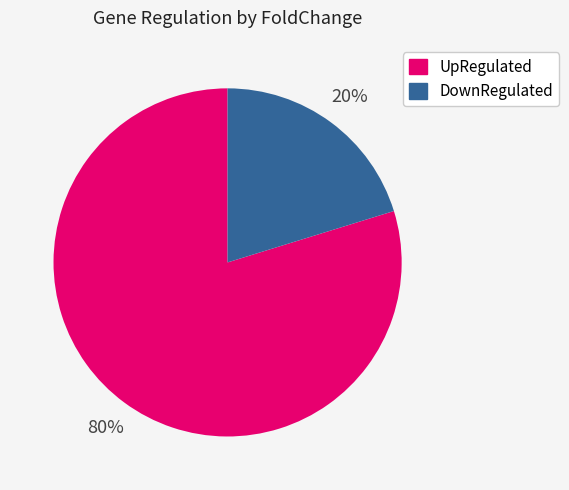

To the nearest percent, what is the average slice percentage?

50%